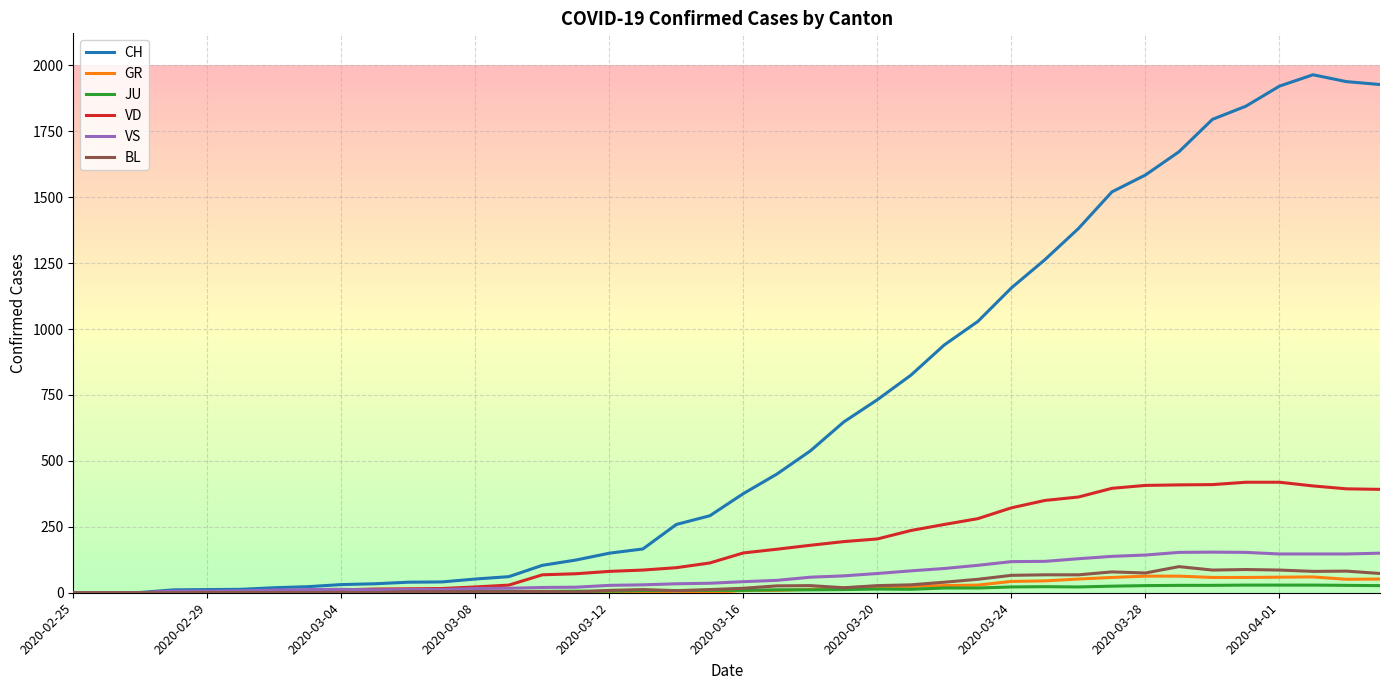

What is the maximum value shown in the chart?

1964